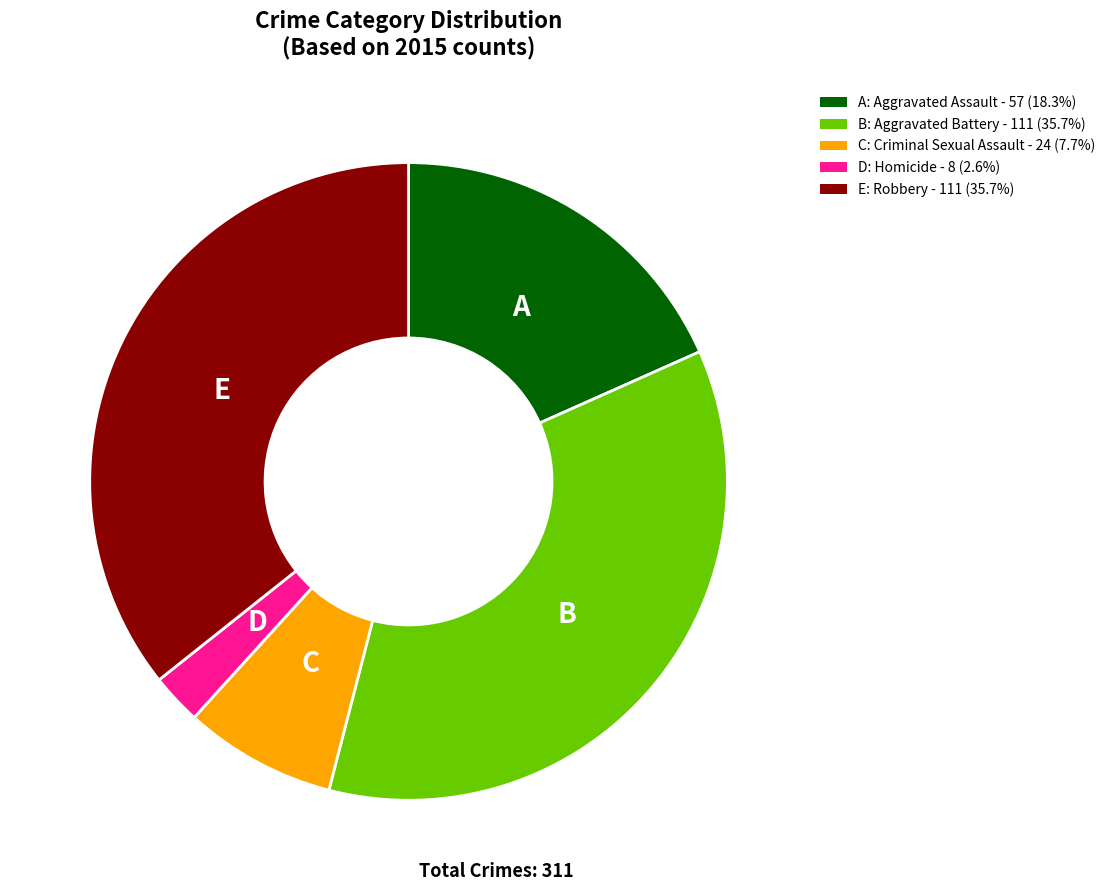

Approximately how many times larger is the value at A: Aggravated Assault - 57 (18.3%) compared to E: Robbery - 111 (35.7%)?

0.5